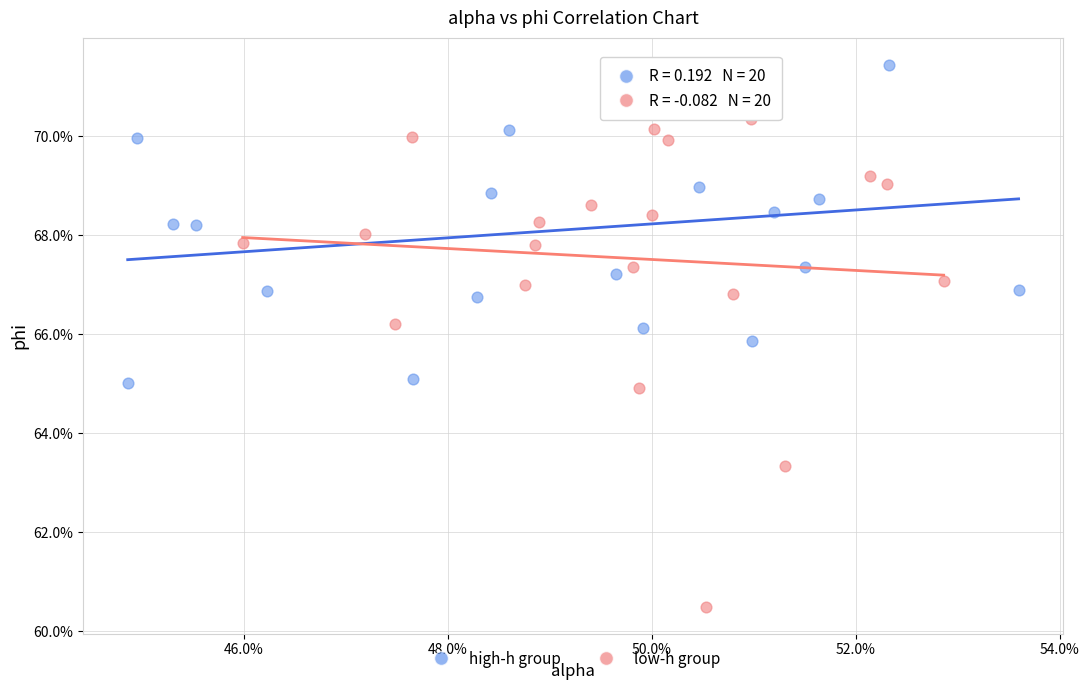

Which series reaches the minimum Y coordinate?

low-h group